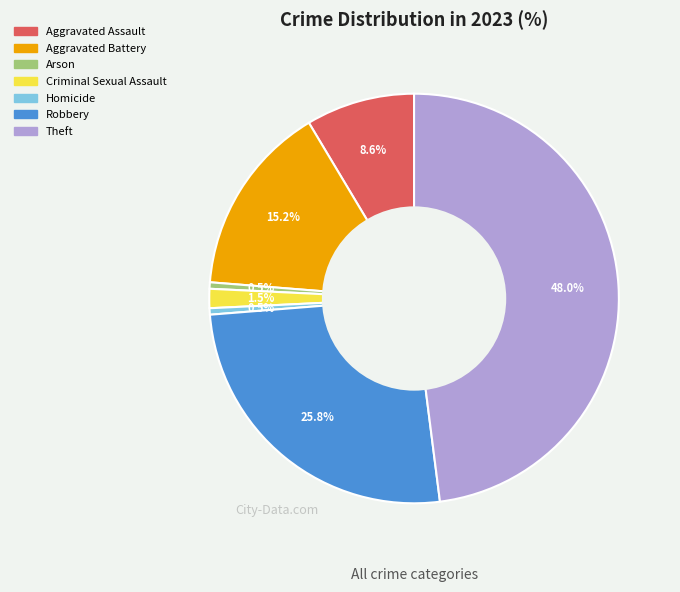

Is the sum of Aggravated Battery and Theft greater than half?

Yes